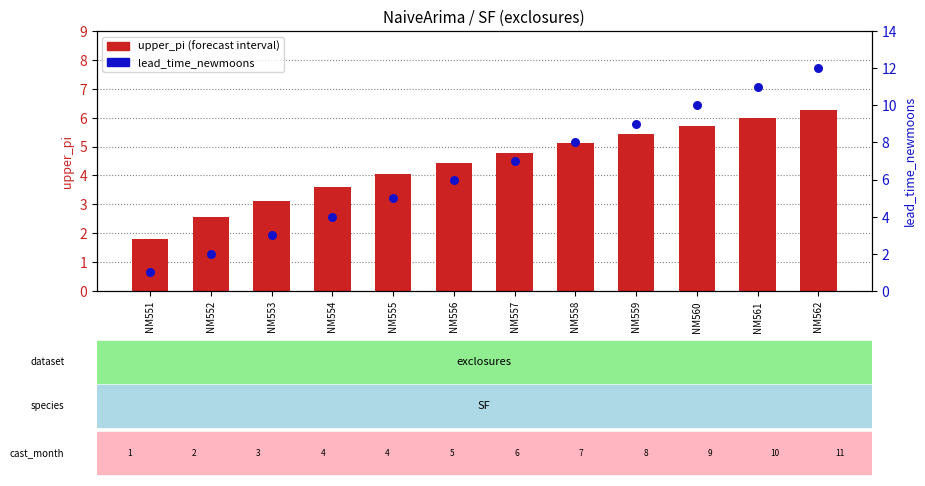

What is the total value across all series at NM553?

6.1